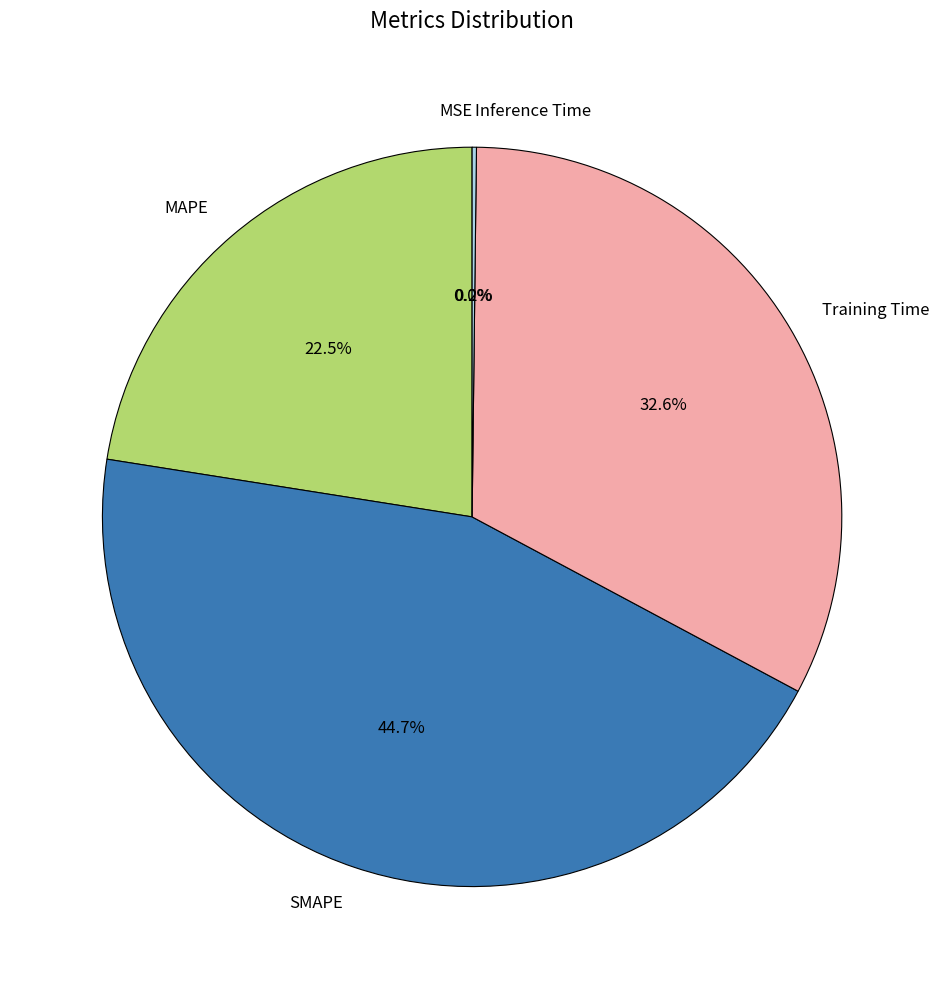

Does any single category account for the majority?

No